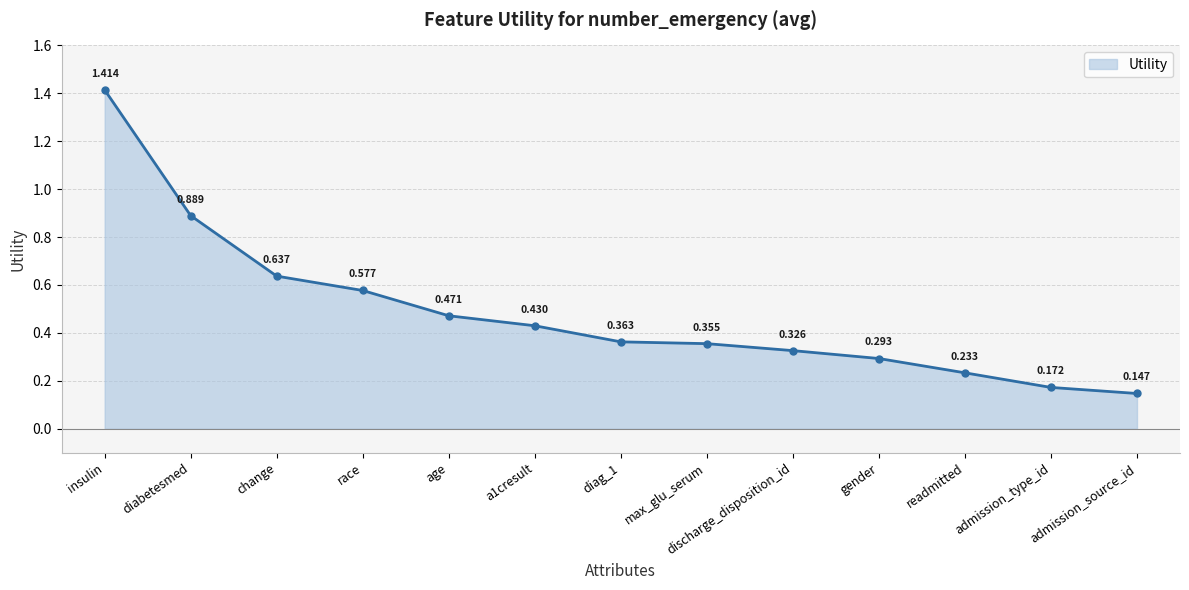

At which label is the value closest to 0?

admission_source_id